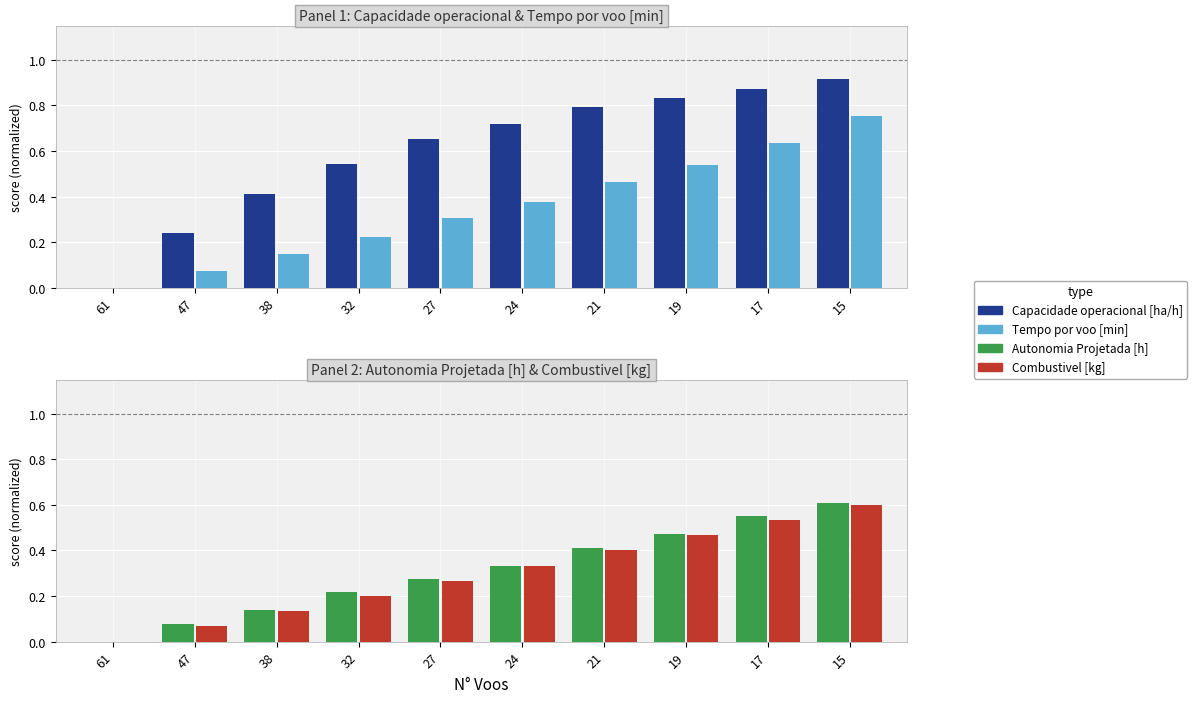

How many values in Tempo por voo [min] are above zero?

9